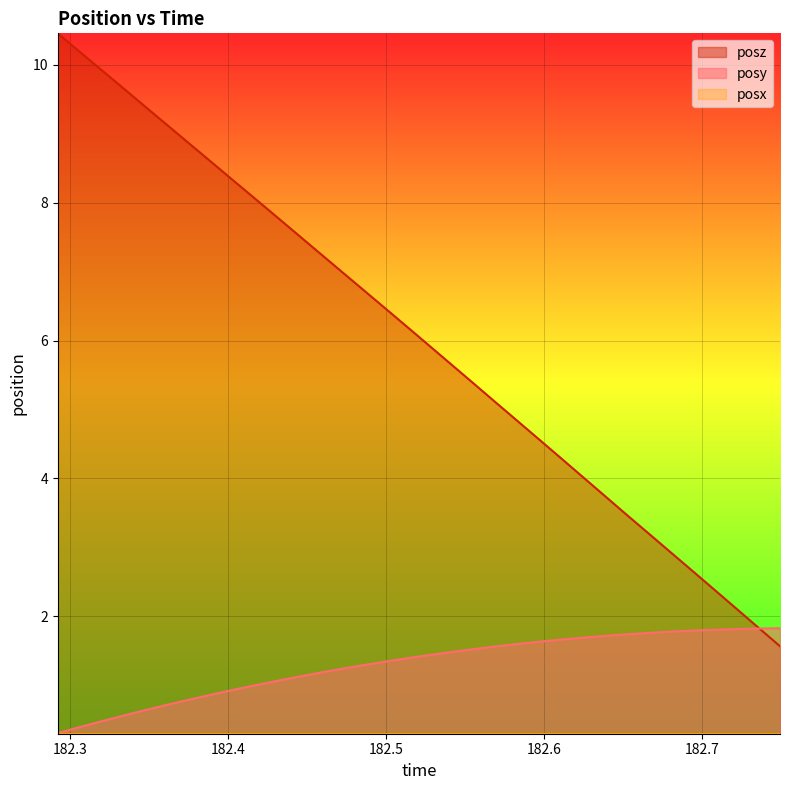

Which series has the largest total across all categories?

posz